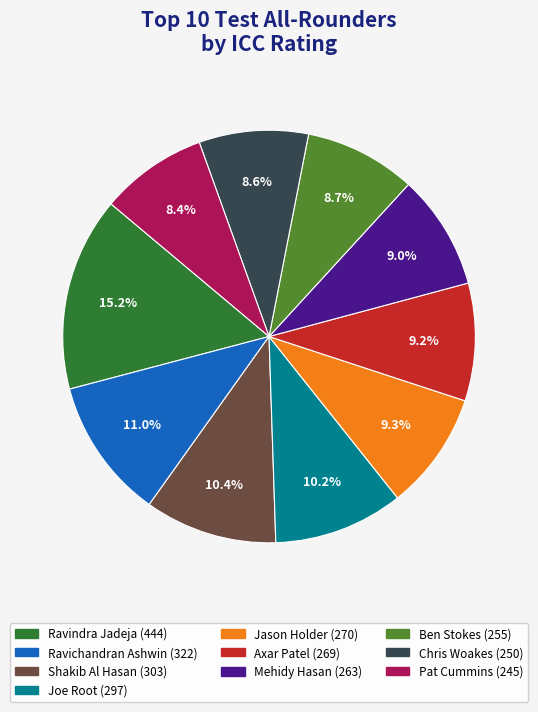

Between Ravindra Jadeja and Axar Patel, which is larger?

Ravindra Jadeja